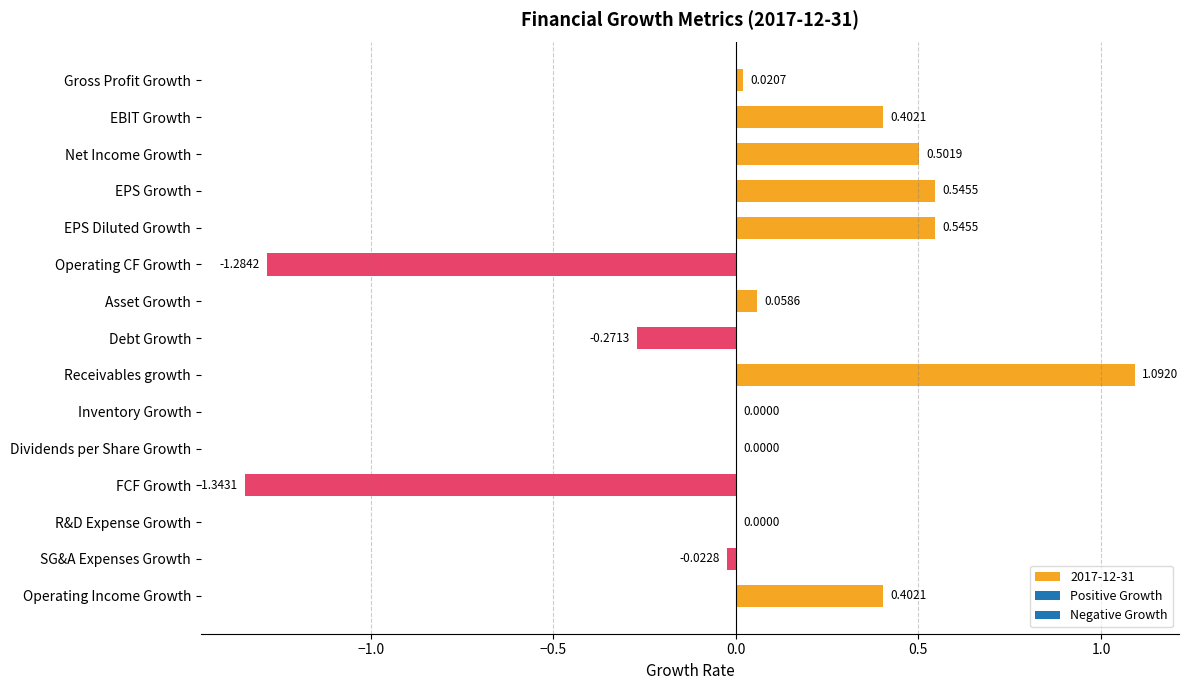

What is the sum of all values?

0.6